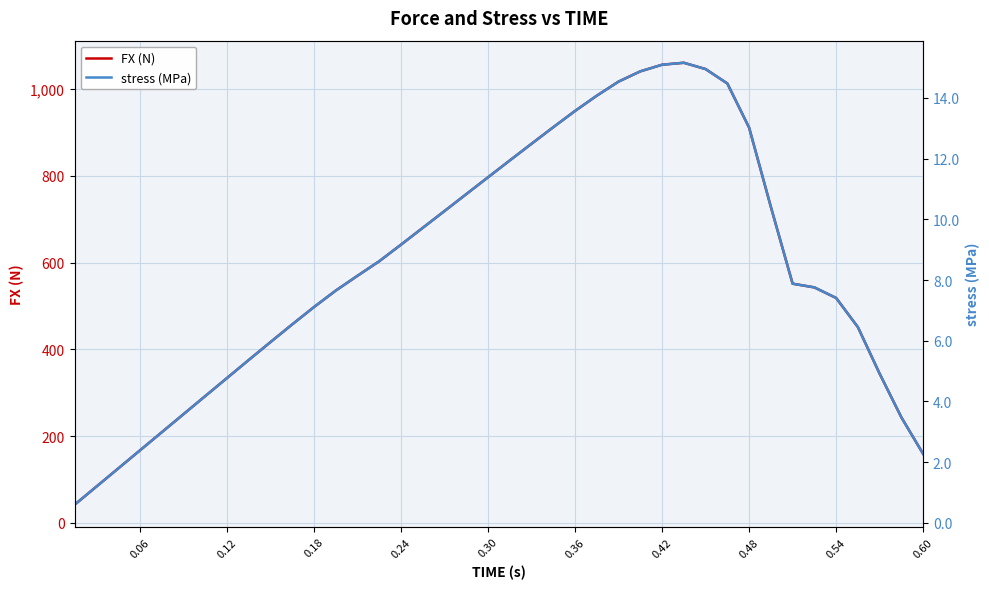

What is the sum of all stress (MPa) values?

340.0